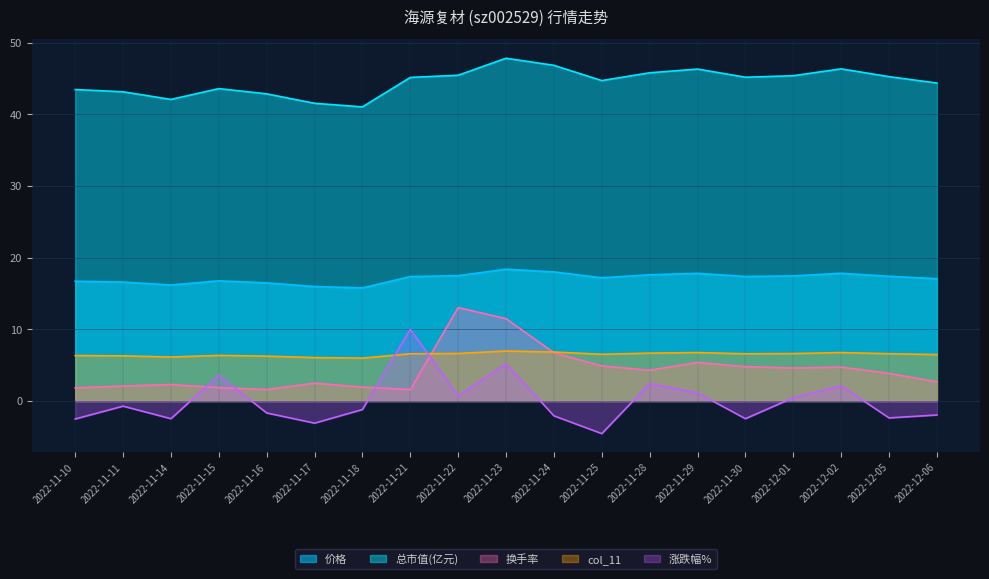

At which category is the sum across all series the highest?

2022-11-23